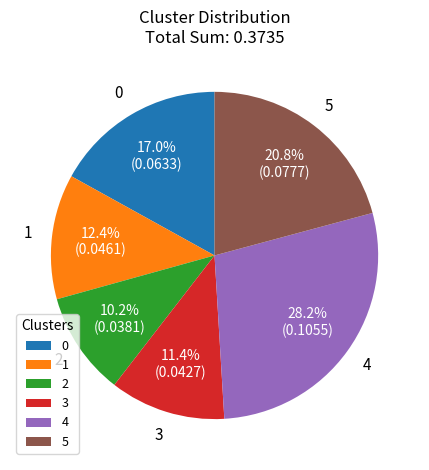

Which has a higher value, 5 or 1?

5